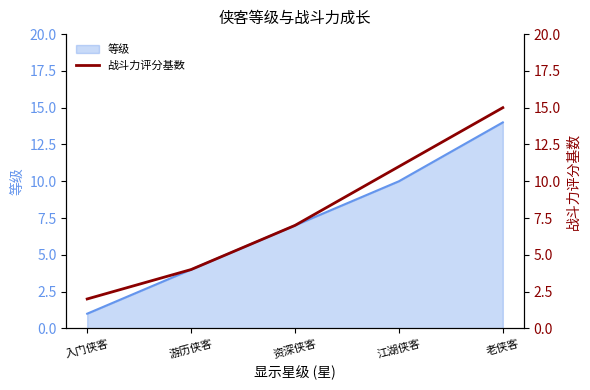

Is it true that the value at 江湖侠客 is 4?

False